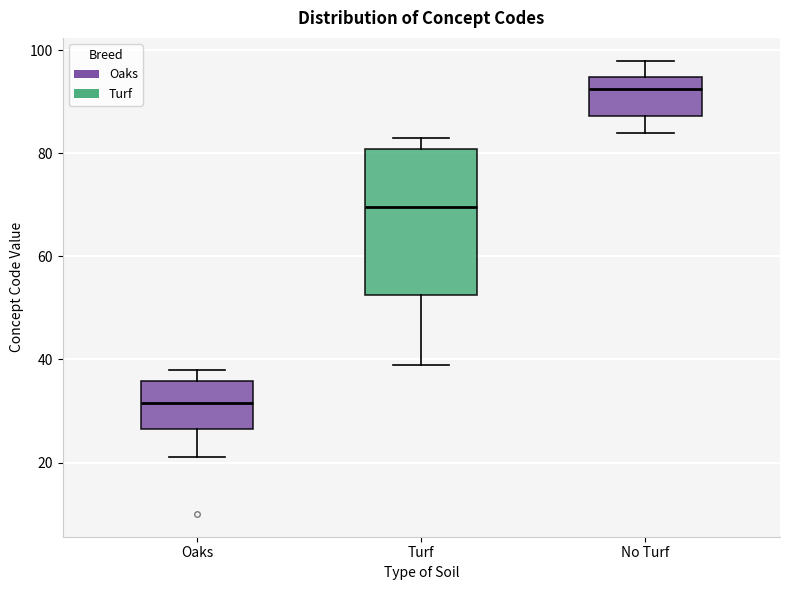

Reading left to right, transcribe this box plot: for each box, give where its median line is, the range the box spans, and where its two whiskers end, as read against the y-axis. The values are not printed on the chart, so give them approximately, as read against the axis.

Oaks: median 32, box 26 to 36, whiskers 22 to 38
Turf: median 70, box 52 to 80, whiskers 40 to 84
No Turf: median 92, box 88 to 94, whiskers 84 to 98